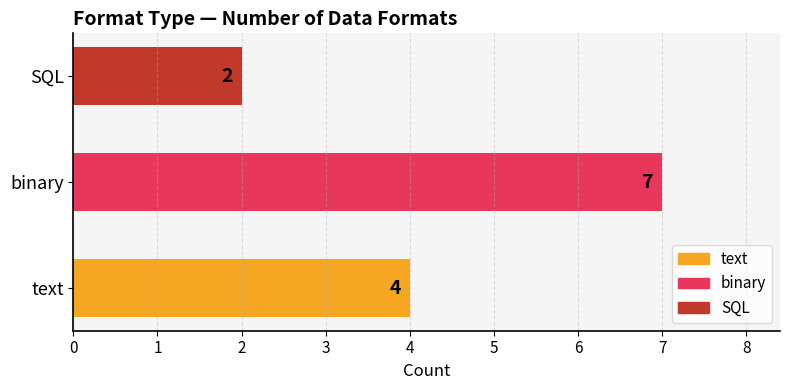

Reading bottom to top, transcribe all the data shown in this chart.

text=4	binary=7	SQL=2